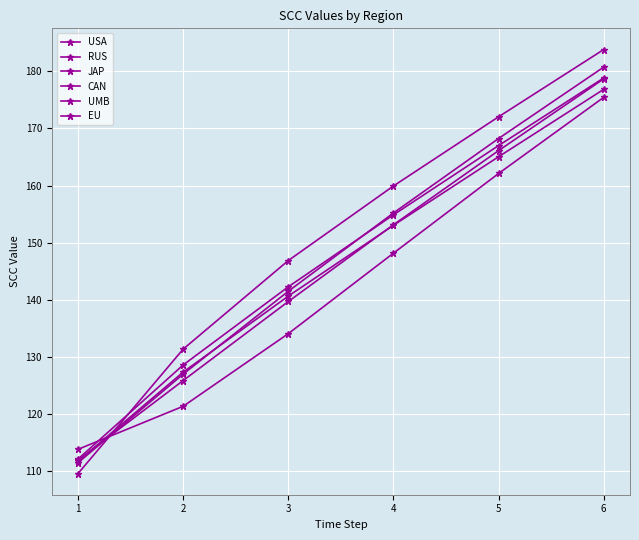

Read the UMB value at 4.

153.0